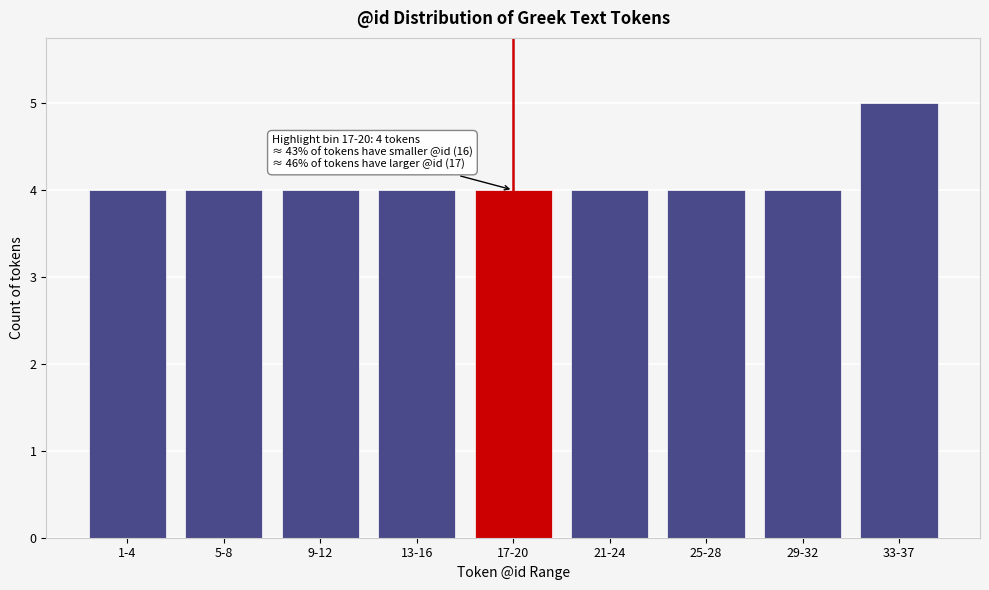

Reading left to right, what are all the values shown in this chart?

4	4	4	4	4	4	4	4	5